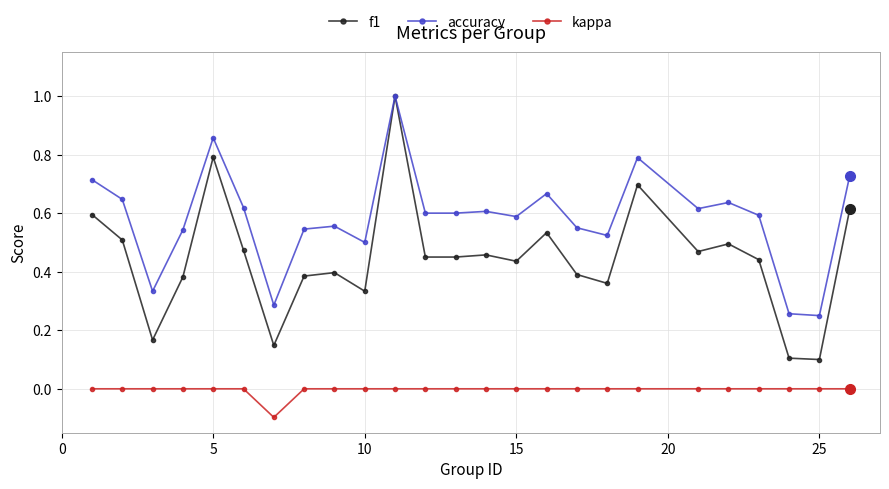

How many series are shown in this chart?

3